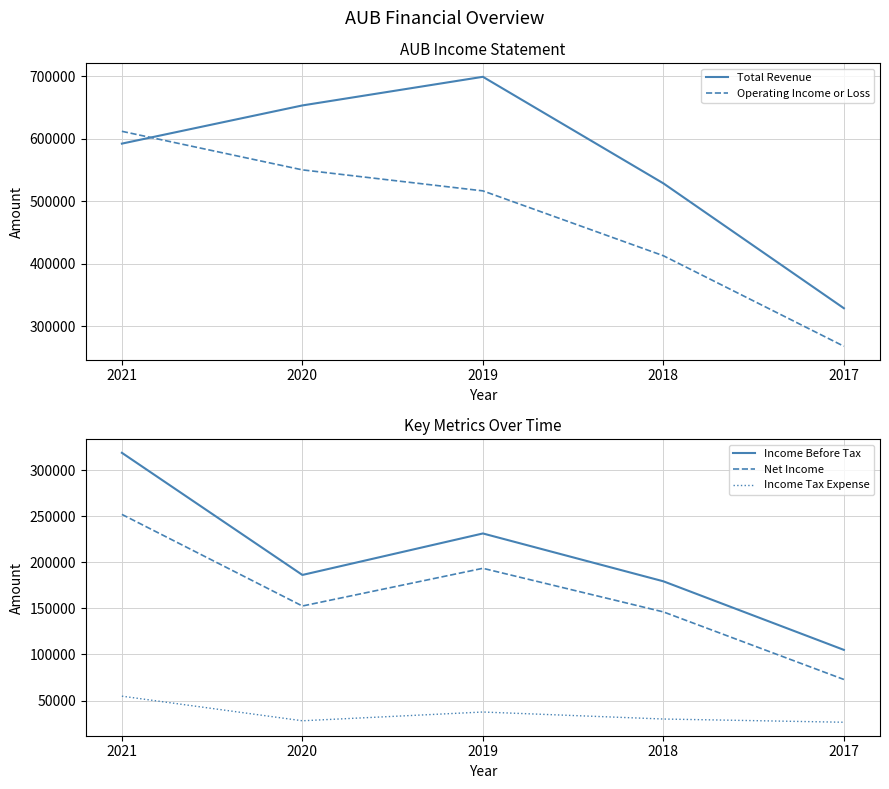

True or false: Net Income has a value of 68007 at 2020.

False